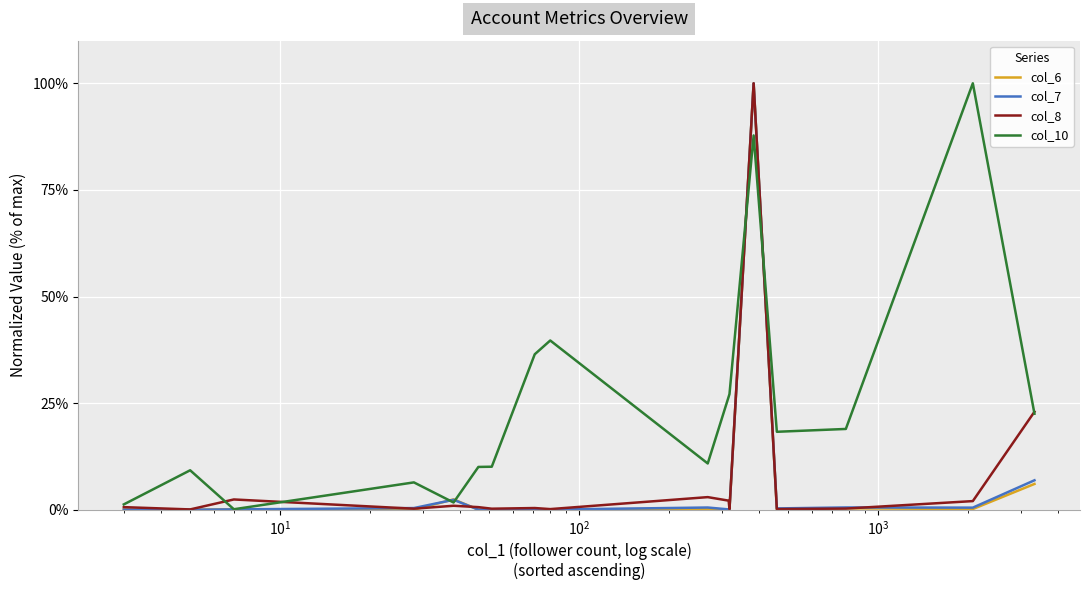

Rank the series by their maximum value, from lowest to highest.

col_6, col_7, col_8, col_10